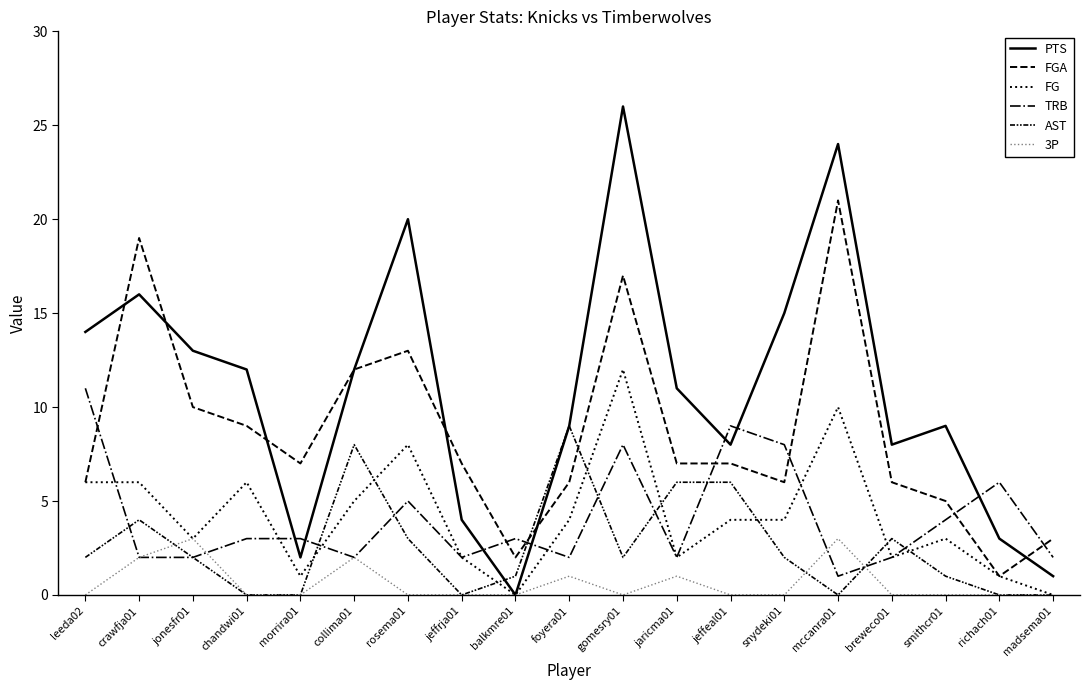

Does the chart display data point markers on the line(s)?

No